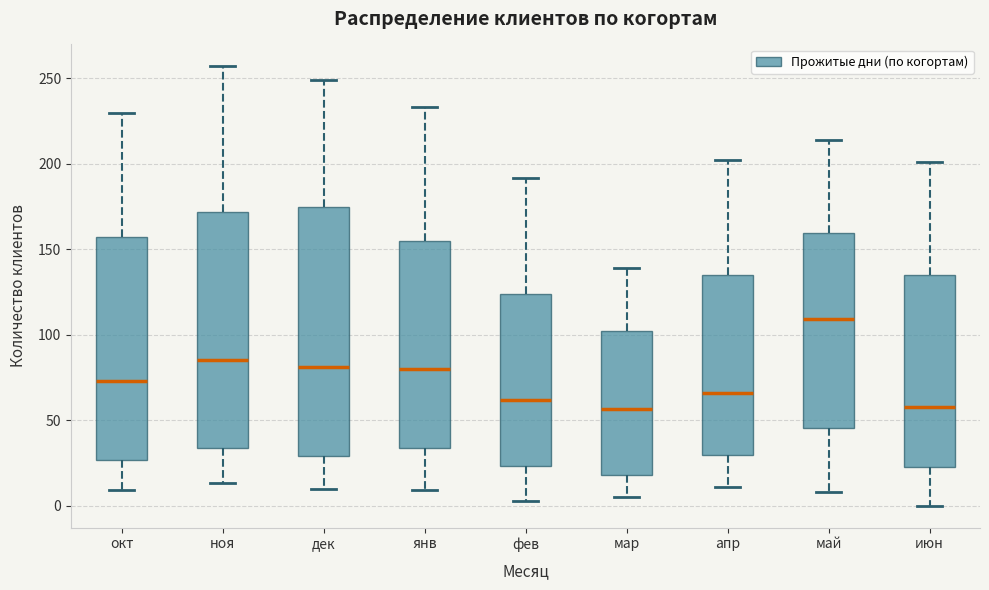

Reading left to right, transcribe this box plot: for each box, give where its median line is, the range the box spans, and where its two whiskers end, as read against the y-axis. The values are not printed on the chart, so give them approximately, as read against the axis.

окт: median 75, box 25 to 155, whiskers 10 to 230
ноя: median 85, box 35 to 170, whiskers 15 to 255
дек: median 80, box 30 to 175, whiskers 10 to 250
янв: median 80, box 35 to 155, whiskers 10 to 235
фев: median 60, box 25 to 125, whiskers 5 to 190
мар: median 55, box 20 to 100, whiskers 5 to 140
апр: median 65, box 30 to 135, whiskers 10 to 200
май: median 110, box 45 to 160, whiskers 10 to 215
июн: median 60, box 25 to 135, whiskers 0 to 200